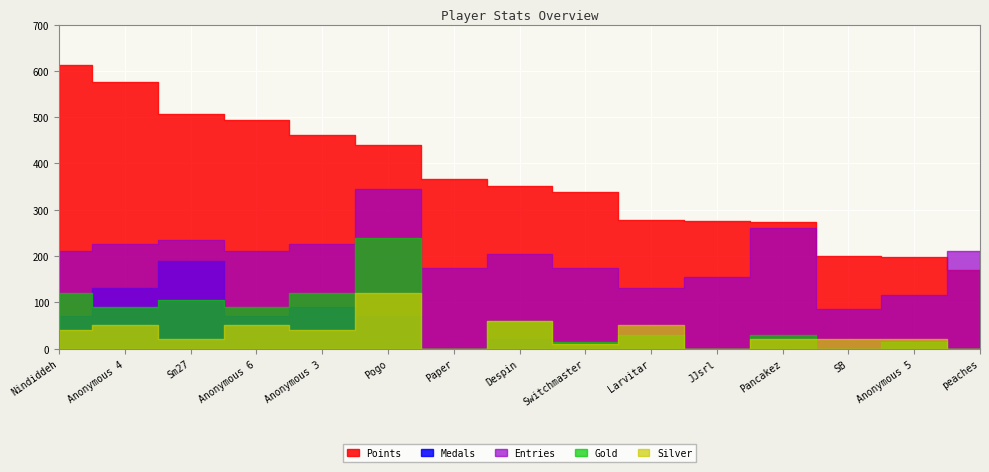

Rank the categories by Gold value from lowest to highest.

Paper, JJsrl, SB, peaches, Switchmaster, Anonymous 5, Larvitar, Pancakez, Despin, Anonymous 4, Anonymous 6, Sm27, Nindiddeh, Anonymous 3, Pogo